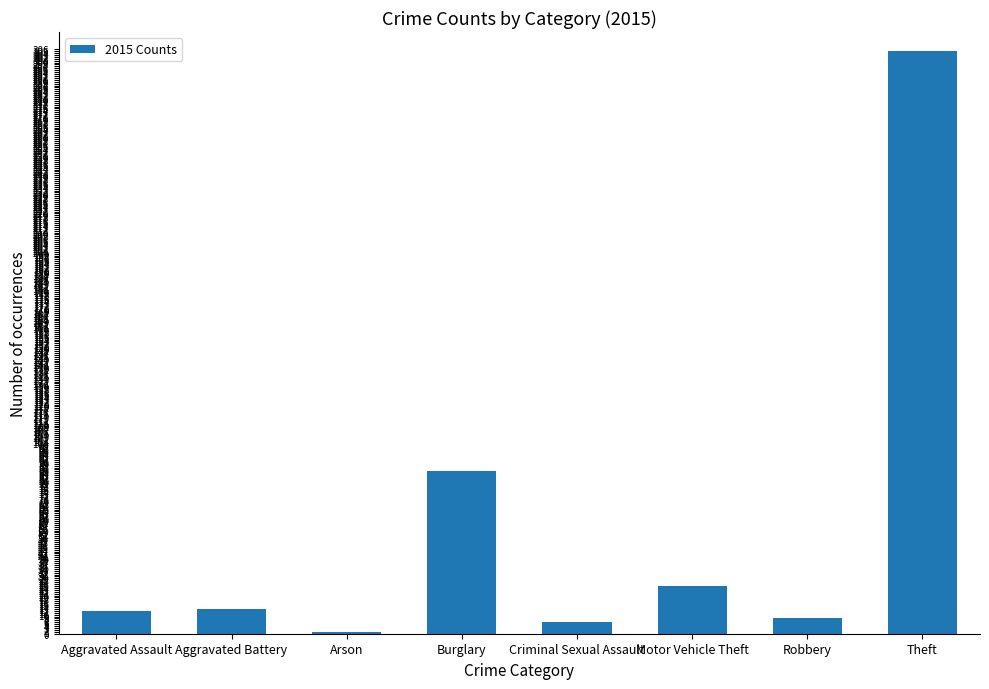

The chart shows a value of 433 at Theft. True or false?

False